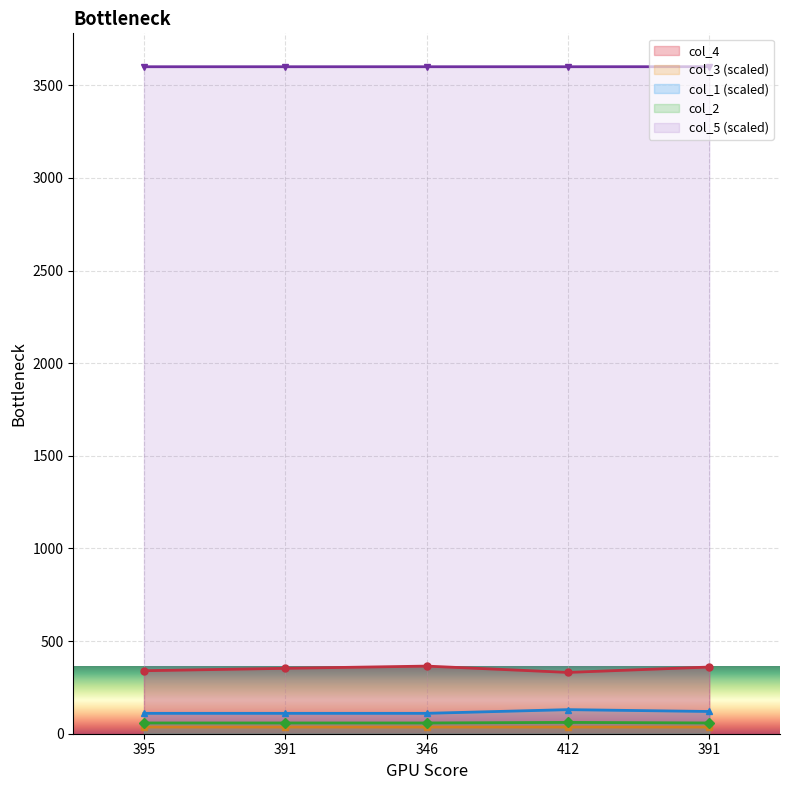

Reading left to right, extract all data points from this chart.

col_4: 395=340.0	391=353.0	346=365.0	412=331.0	391=360.0
col_3: 395=36.0	391=36.0	346=36.0	412=36.0	391=36.0
col_1: 395=110.0	391=110.0	346=110.0	412=130.0	391=120.0
col_2: 395=58.0	391=58.0	346=58.0	412=61.0	391=58.0
col_5: 395=3600.0	391=3600.0	346=3600.0	412=3600.0	391=3600.3